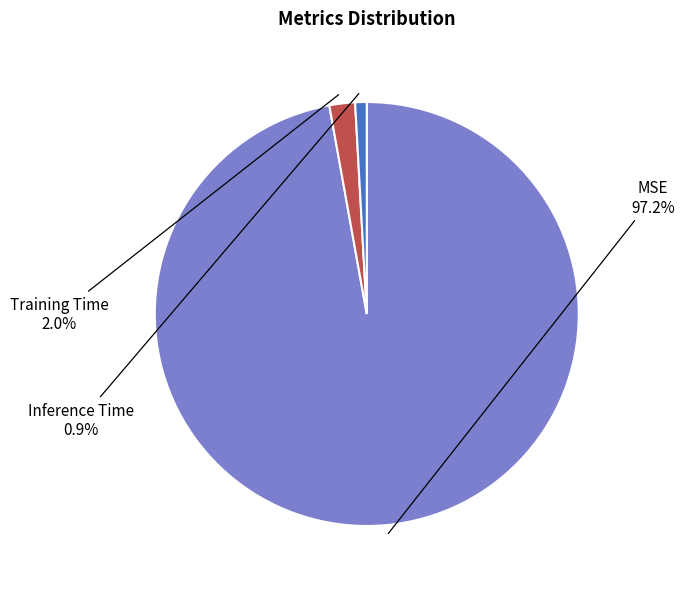

To the nearest percent, what is the average slice percentage?

33%